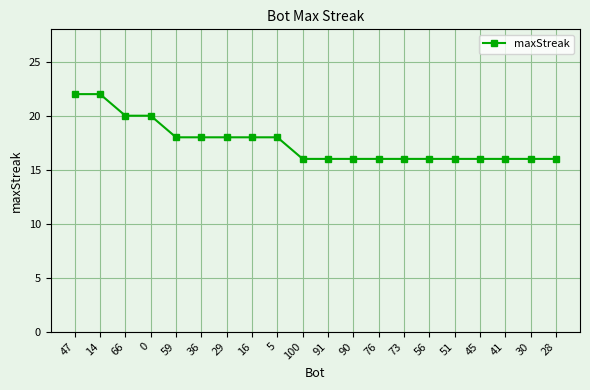

Reading left to right, what are all the values shown in this chart?

47=22	14=22	66=20	0=20	59=18	36=18	29=18	16=18	5=18	100=16	91=16	90=16	76=16	73=16	56=16	51=16	45=16	41=16	30=16	28=16